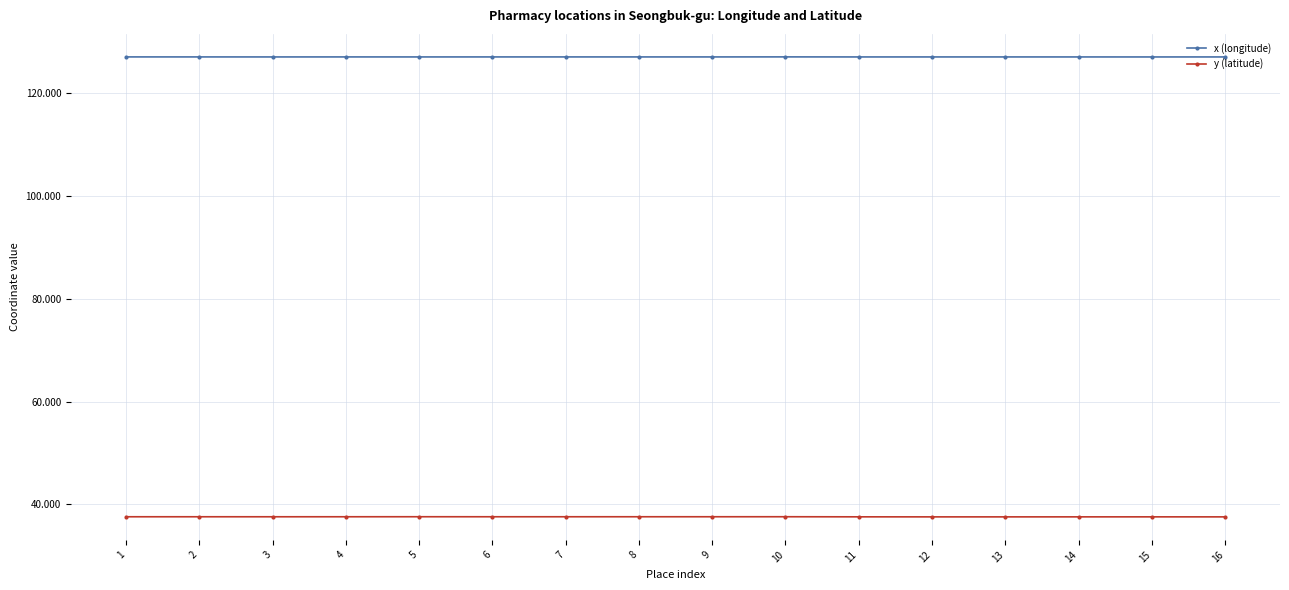

What is the difference between the highest and lowest values at 6?

89.4